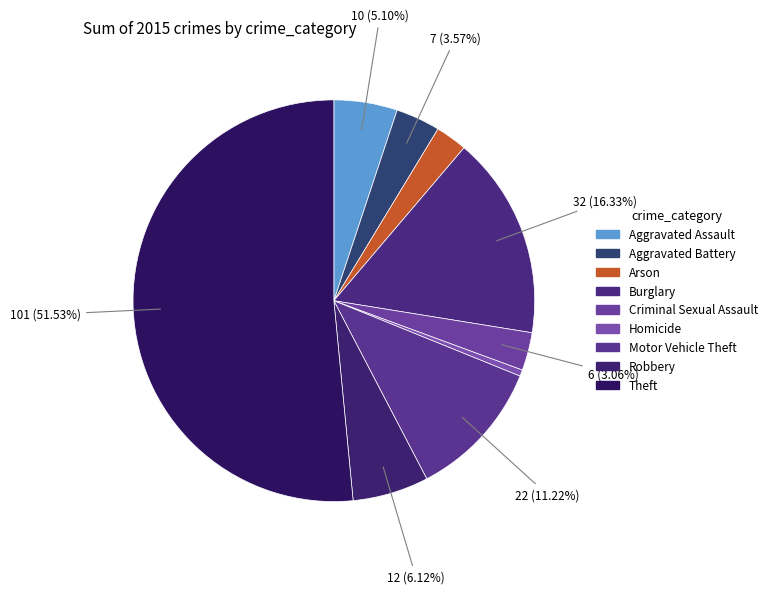

True or false: Arson accounts for 1% of the total.

False